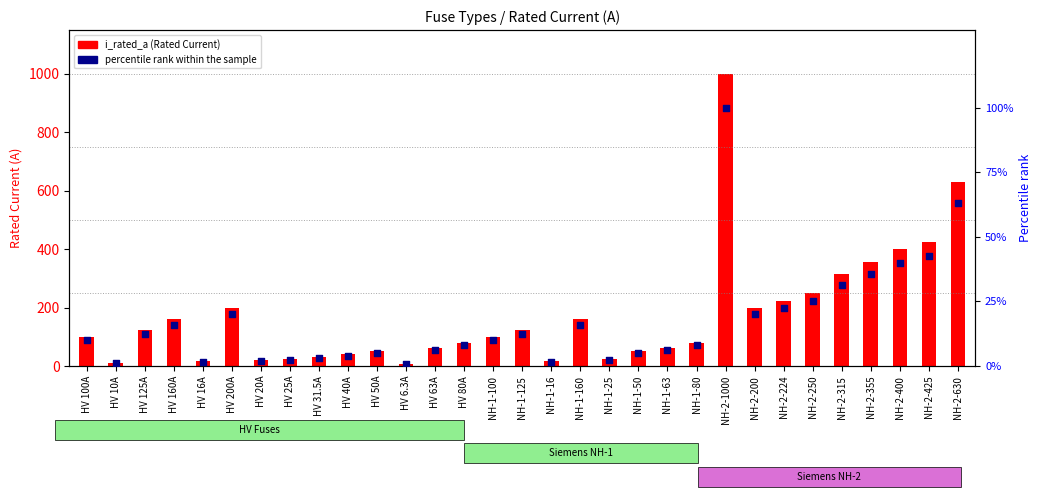

What is the total value across all series at HV 6.3A?

6.9